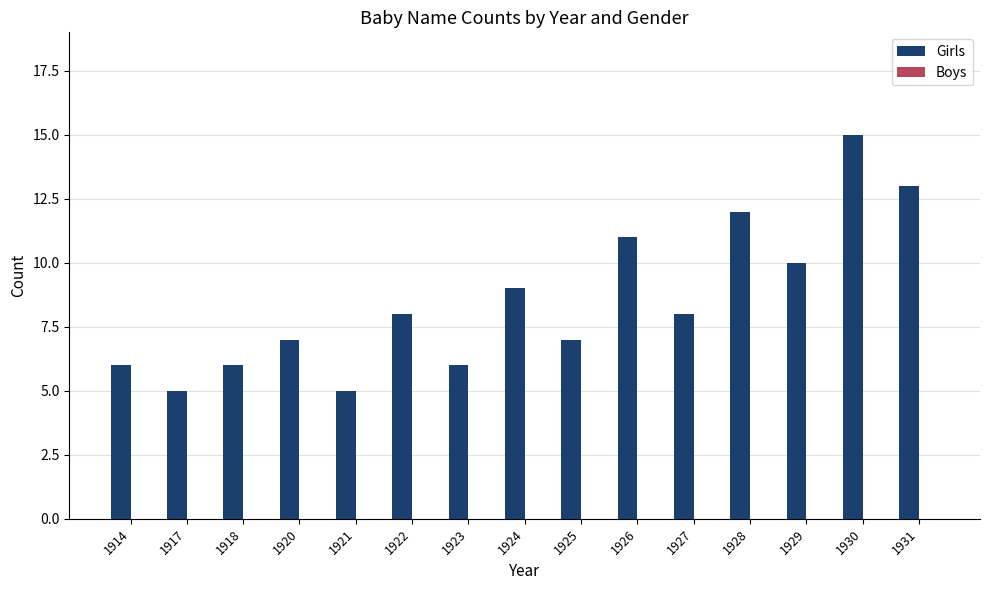

Reading right to left, what are all the values shown in this chart?

13	15	10	12	8	11	7	9	6	8	5	7	6	5	6